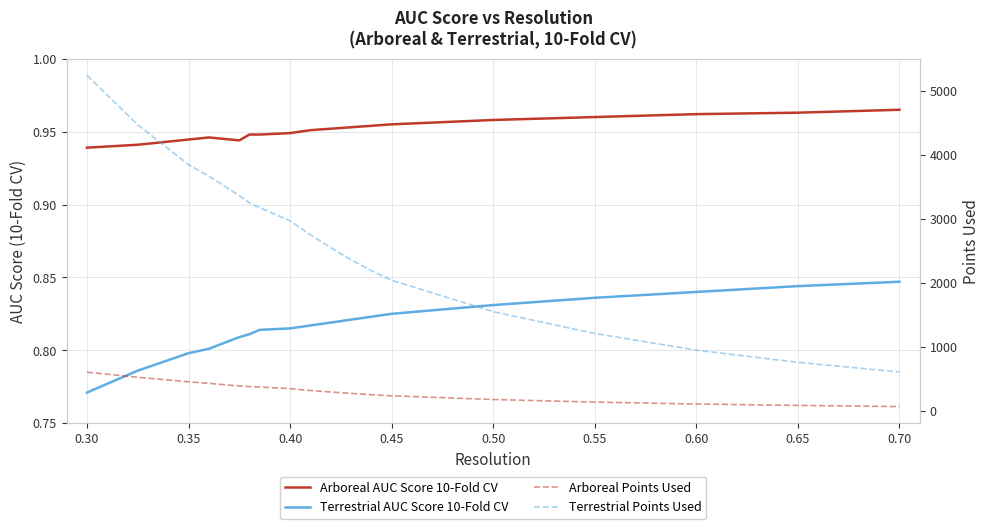

The value of arboreal_points at arboreal_points is 206.3. True or false?

False